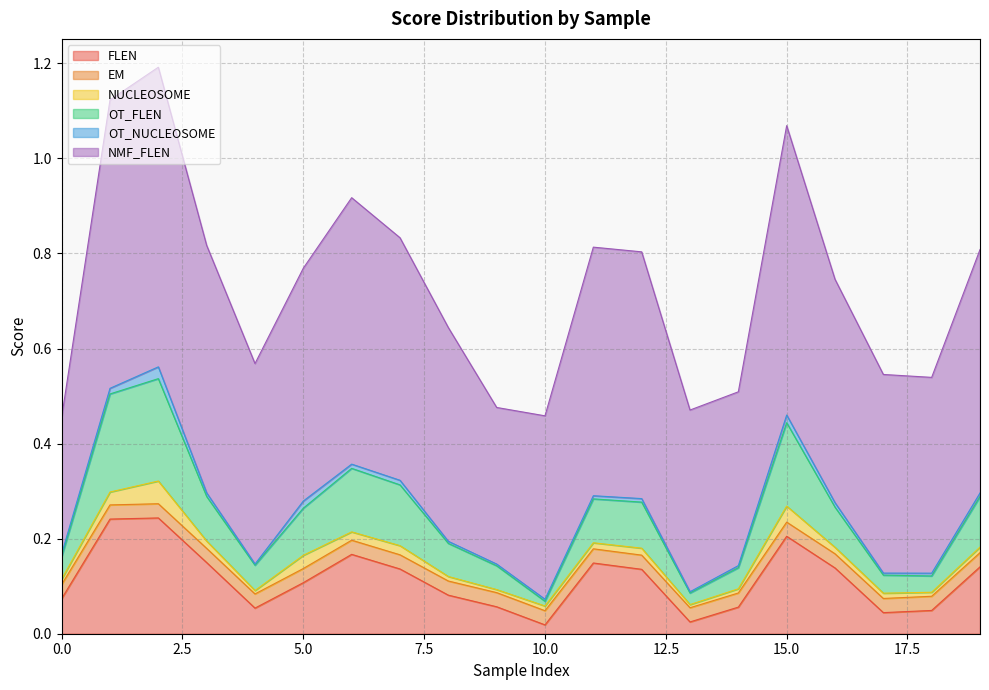

Between 4 and 14, which series saw the biggest shift?

NMF_FLEN